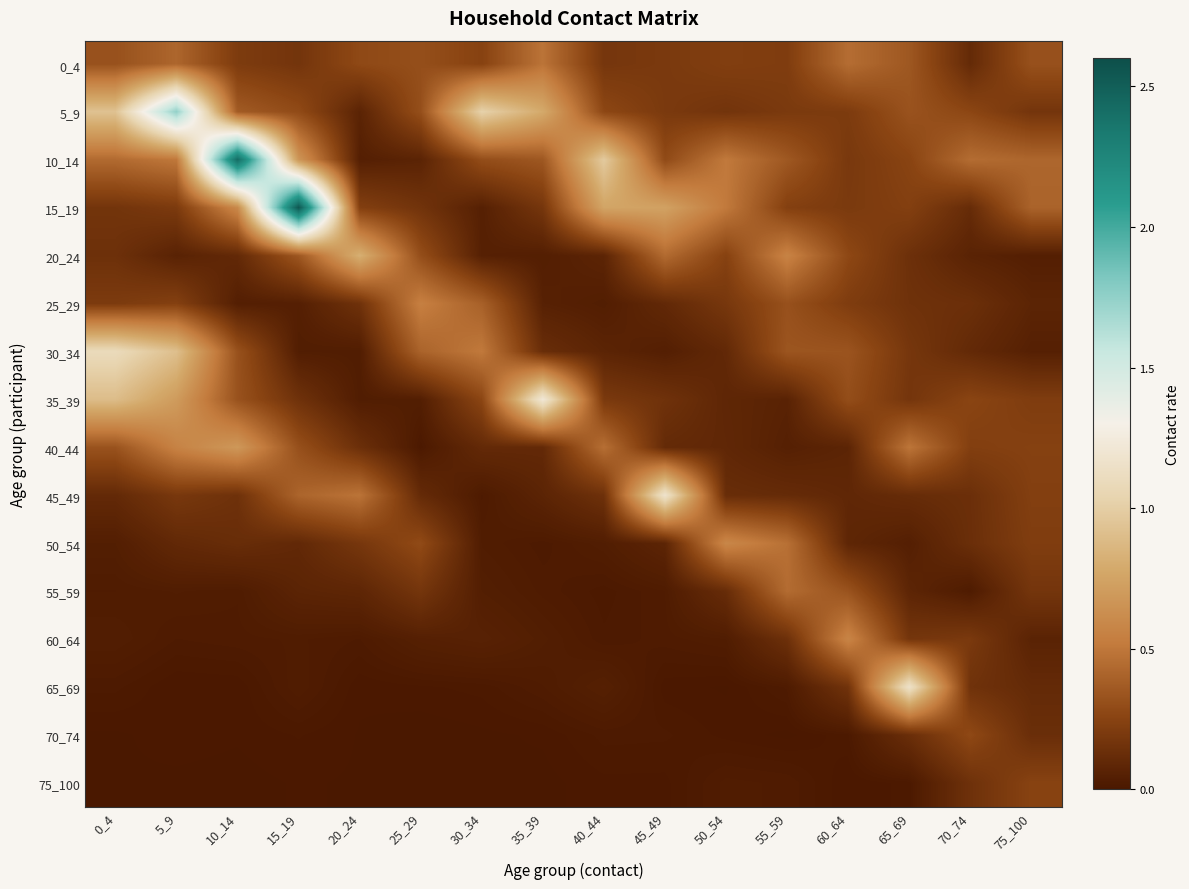

Reading right to left, extract all data points from this chart.

0_4: 75_100=0.3	70_74=0.1	65_69=0.3	60_64=0.5	55_59=0.2	50_54=0.2	45_49=0.2	40_44=0.2	35_39=0.5	30_34=0.2	25_29=0.3	20_24=0.3	15_19=0.2	10_14=0.2	5_9=0.4	0_4=0.3
5_9: 75_100=0.2	70_74=0.3	65_69=0.3	60_64=0.2	55_59=0.2	50_54=0.2	45_49=0.2	40_44=0.3	35_39=0.8	30_34=1.0	25_29=0.3	20_24=0.1	15_19=0.3	10_14=0.4	5_9=1.7	0_4=0.9
10_14: 75_100=0.4	70_74=0.5	65_69=0.3	60_64=0.2	55_59=0.4	50_54=0.5	45_49=0.3	40_44=1.0	35_39=0.4	30_34=0.3	25_29=0.1	20_24=0.0	15_19=0.7	10_14=2.4	5_9=0.5	0_4=0.4
15_19: 75_100=0.4	70_74=0.1	65_69=0.2	60_64=0.2	55_59=0.2	50_54=0.5	45_49=0.7	40_44=0.8	35_39=0.2	30_34=0.1	25_29=0.2	20_24=0.2	15_19=2.6	10_14=0.6	5_9=0.2	0_4=0.2
20_24: 75_100=0.0	70_74=0.1	65_69=0.1	60_64=0.3	55_59=0.6	50_54=0.2	45_49=0.4	40_44=0.1	35_39=0.0	30_34=0.1	25_29=0.3	20_24=0.8	15_19=0.3	10_14=0.1	5_9=0.1	0_4=0.1
25_29: 75_100=0.1	70_74=0.1	65_69=0.2	60_64=0.2	55_59=0.3	50_54=0.2	45_49=0.1	40_44=0.0	35_39=0.1	30_34=0.4	25_29=0.5	20_24=0.2	15_19=0.0	10_14=0.0	5_9=0.2	0_4=0.2
30_34: 75_100=0.1	70_74=0.1	65_69=0.2	60_64=0.3	55_59=0.3	50_54=0.1	45_49=0.0	40_44=0.1	35_39=0.1	30_34=0.5	25_29=0.4	20_24=0.0	15_19=0.0	10_14=0.3	5_9=0.9	0_4=1.1
35_39: 75_100=0.2	70_74=0.3	65_69=0.2	60_64=0.3	55_59=0.1	50_54=0.1	45_49=0.2	40_44=0.2	35_39=1.2	30_34=0.3	25_29=0.0	20_24=0.0	15_19=0.2	10_14=0.3	5_9=0.7	0_4=0.9
40_44: 75_100=0.2	70_74=0.2	65_69=0.5	60_64=0.1	55_59=0.1	50_54=0.1	45_49=0.1	40_44=0.5	35_39=0.1	30_34=0.1	25_29=0.0	20_24=0.1	15_19=0.3	10_14=0.7	5_9=0.6	0_4=0.3
45_49: 75_100=0.2	70_74=0.1	65_69=0.1	60_64=0.1	55_59=0.1	50_54=0.1	45_49=1.2	40_44=0.1	35_39=0.1	30_34=0.0	25_29=0.1	20_24=0.5	15_19=0.4	10_14=0.1	5_9=0.2	0_4=0.1
50_54: 75_100=0.2	70_74=0.1	65_69=0.0	60_64=0.1	55_59=0.5	50_54=0.6	45_49=0.1	40_44=0.0	35_39=0.0	30_34=0.0	25_29=0.3	20_24=0.2	15_19=0.1	10_14=0.1	5_9=0.1	0_4=0.0
55_59: 75_100=0.2	70_74=0.0	65_69=0.1	60_64=0.3	55_59=0.4	50_54=0.1	45_49=0.0	40_44=0.0	35_39=0.0	30_34=0.0	25_29=0.2	20_24=0.1	15_19=0.1	10_14=0.0	5_9=0.0	0_4=0.0
60_64: 75_100=0.1	70_74=0.2	65_69=0.2	60_64=0.6	55_59=0.1	50_54=0.0	45_49=0.0	40_44=0.0	35_39=0.0	30_34=0.1	25_29=0.0	20_24=0.0	15_19=0.0	10_14=0.0	5_9=0.0	0_4=0.0
65_69: 75_100=0.1	70_74=0.2	65_69=1.2	60_64=0.2	55_59=0.0	50_54=0.0	45_49=0.0	40_44=0.0	35_39=0.0	30_34=0.0	25_29=0.0	20_24=0.0	15_19=0.0	10_14=0.0	5_9=0.0	0_4=0.0
70_74: 75_100=0.1	70_74=0.3	65_69=0.1	60_64=0.0	55_59=0.0	50_54=0.0	45_49=0.0	40_44=0.0	35_39=0.0	30_34=0.0	25_29=0.0	20_24=0.0	15_19=0.0	10_14=0.0	5_9=0.0	0_4=0.0
75_100: 75_100=0.2	70_74=0.1	65_69=0.0	60_64=0.0	55_59=0.0	50_54=0.0	45_49=0.0	40_44=0.0	35_39=0.0	30_34=0.0	25_29=0.0	20_24=0.0	15_19=0.0	10_14=0.0	5_9=0.0	0_4=0.0